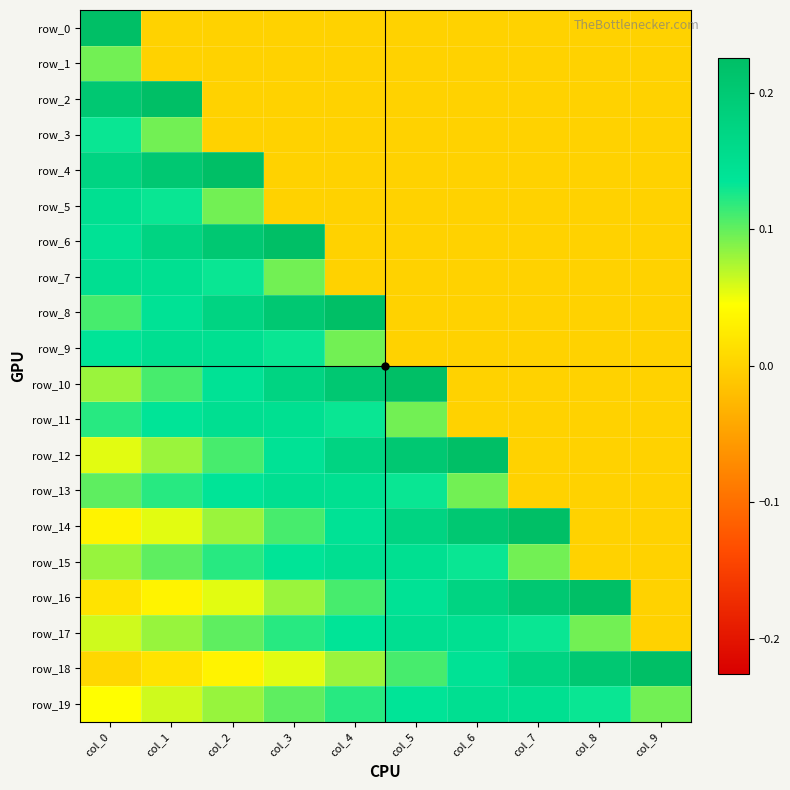

What is the sum of all row_4 values?

0.6